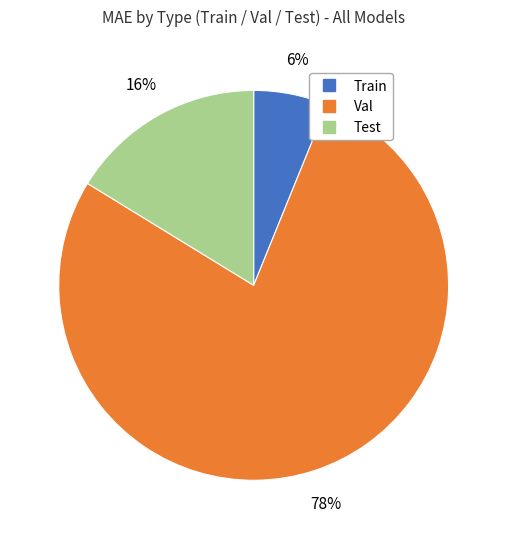

Is there any slice that represents more than half of the pie?

Yes